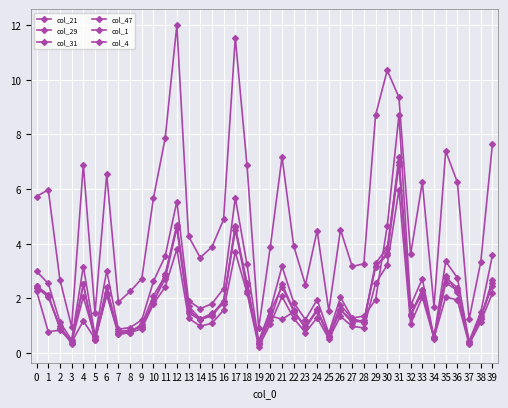

Which category has the lowest value across all series?

19